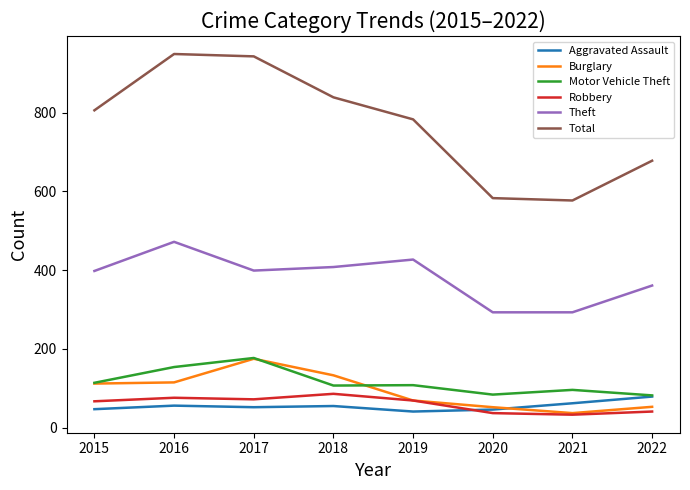

Is the value of Burglary at 2021 greater than the value of Robbery at 2018?

No